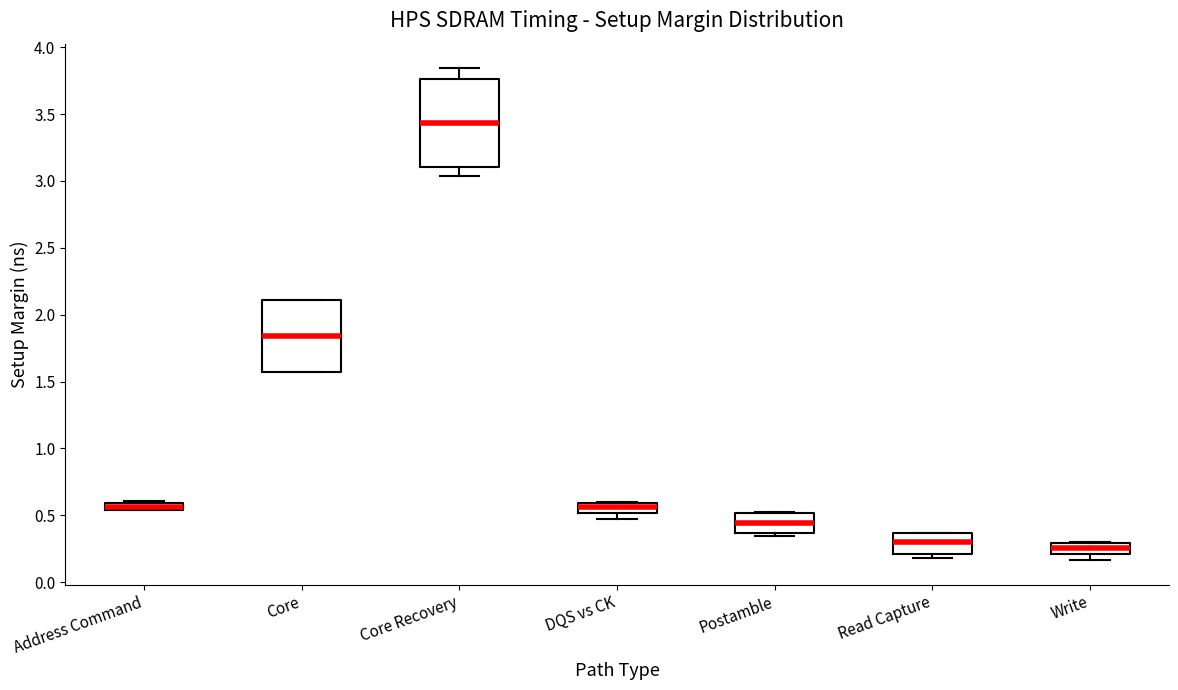

Where does the median line of the box for Postamble sit on the y-axis? The values are not printed on the chart, so give them approximately, as read against the axis.

0.45